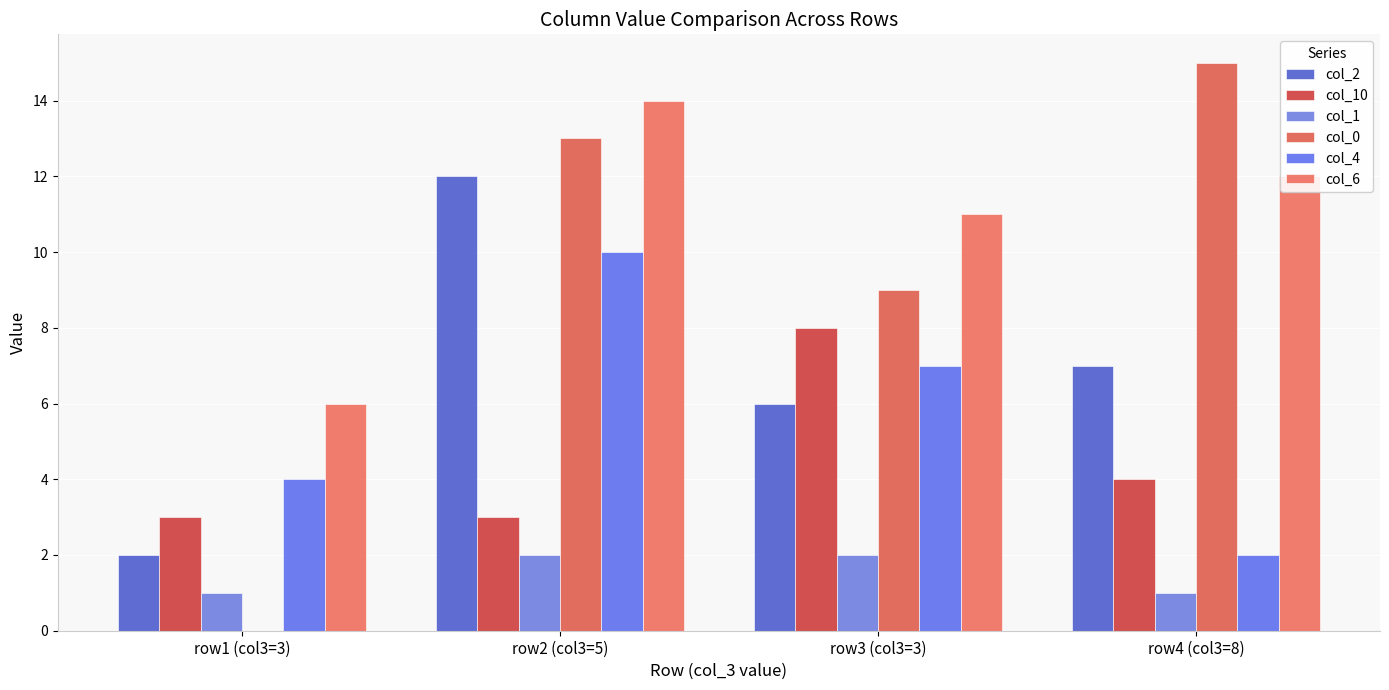

List the series in order of their peak value, highest first.

col_0, col_6, col_2, col_4, col_10, col_1